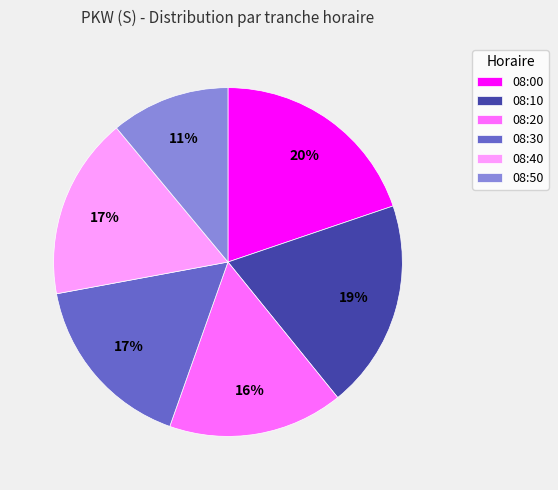

The 08:30 slice represents 17% of the pie. True or false?

True